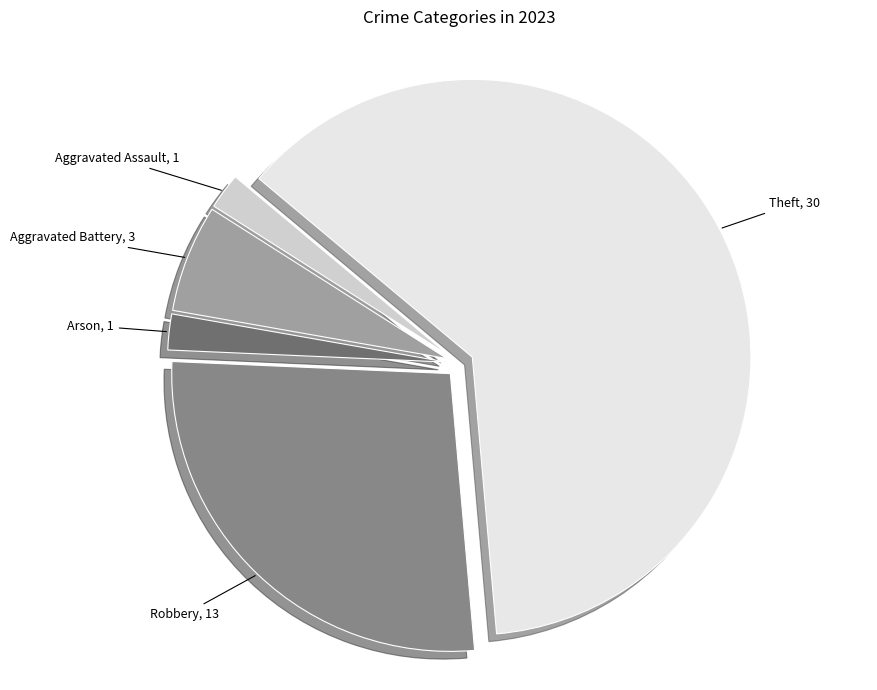

Is there a majority slice in this chart?

Yes